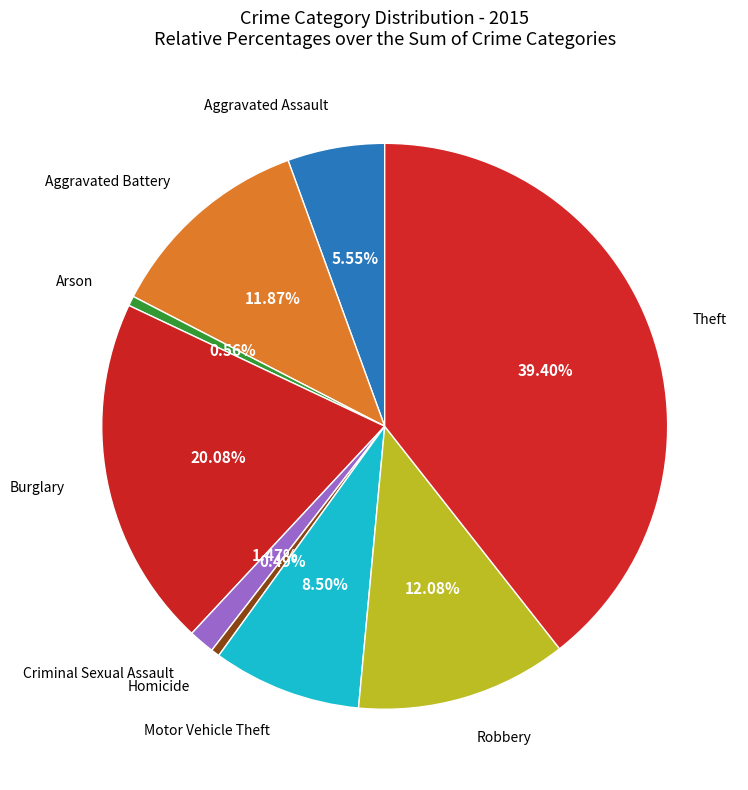

Count the number of slices in the pie.

9